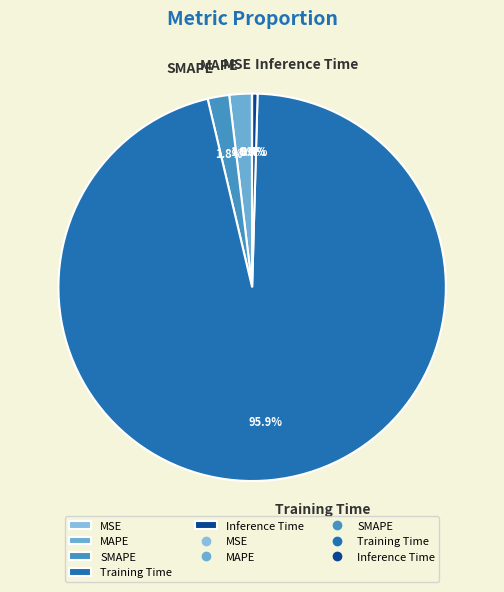

To the nearest percent, what portion does SMAPE represent?

2%